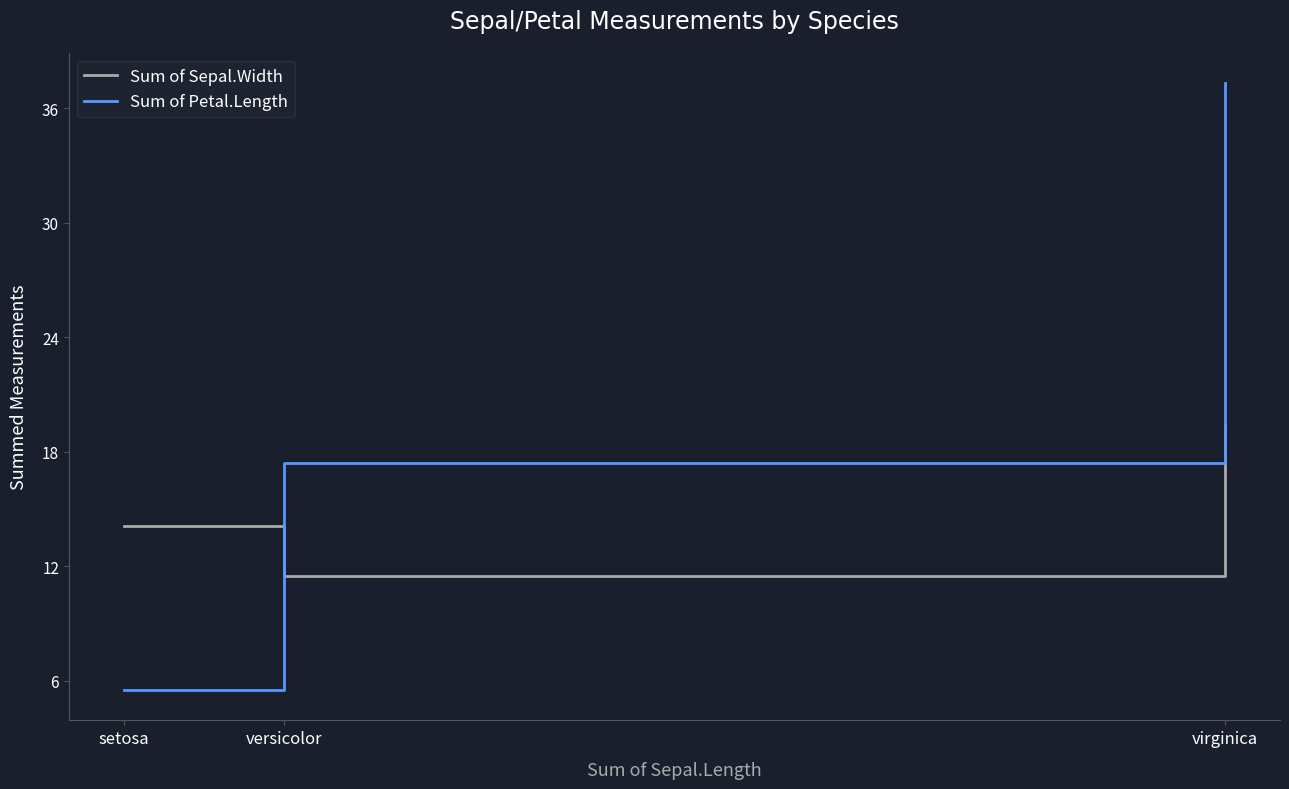

Which series has the largest range (max minus min)?

Sum of Petal.Length